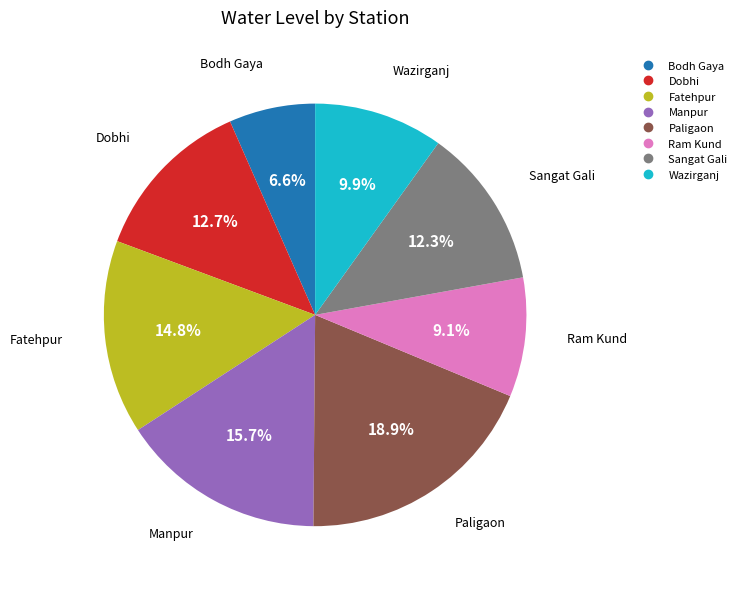

To the nearest percent, what is the average slice percentage?

12%